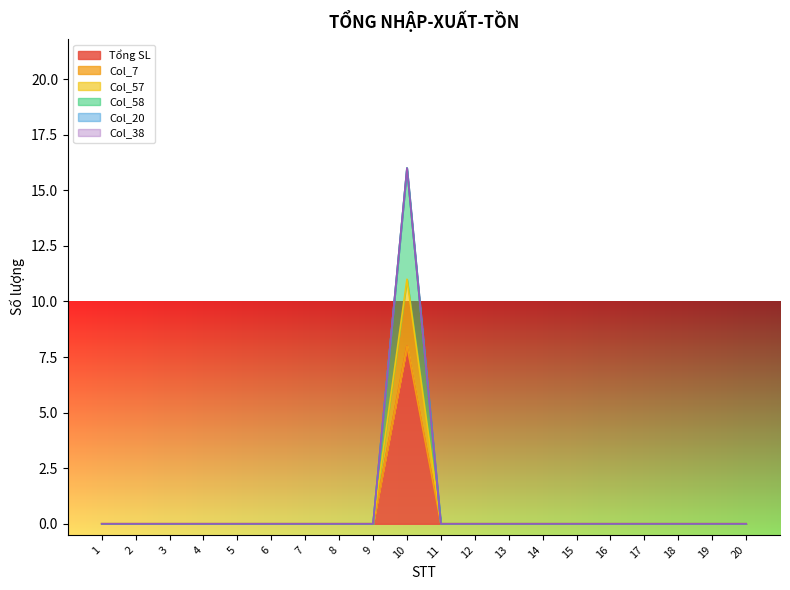

Which series has the largest total across all categories?

Col_58